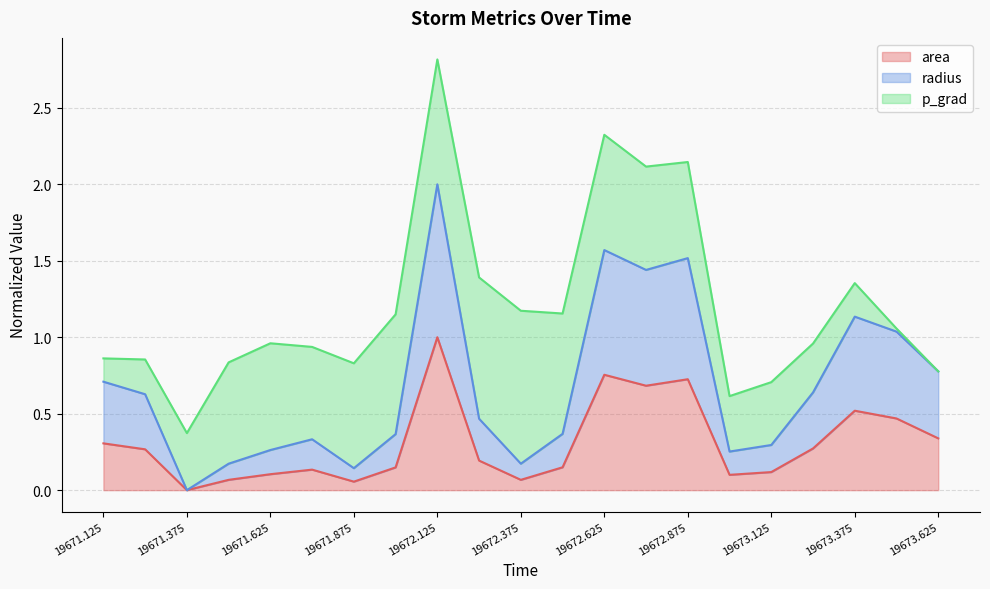

What is the difference between the radius values at 19673.625 and 19673.5?

0.3